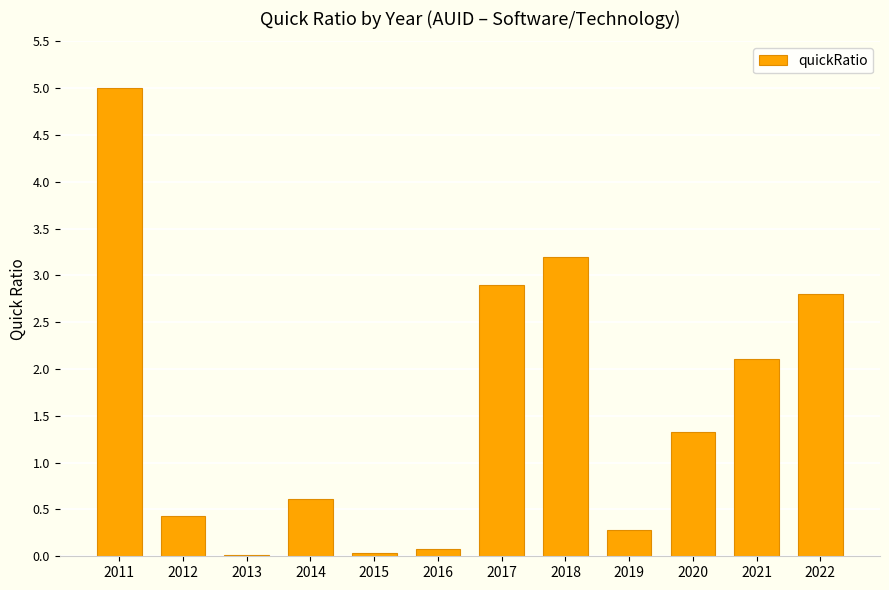

What is the difference between the maximum and minimum values?

5.0